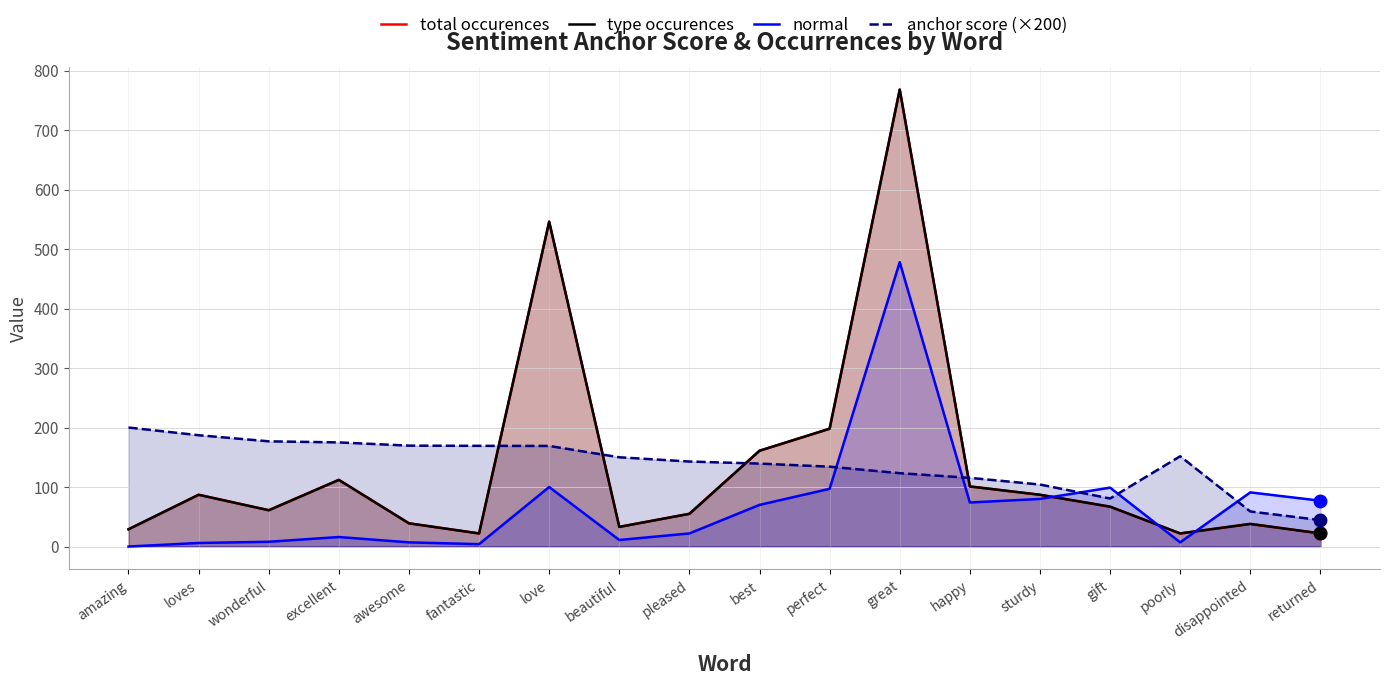

What is the difference between the maximum and minimum values in the total occurences series?

746.0